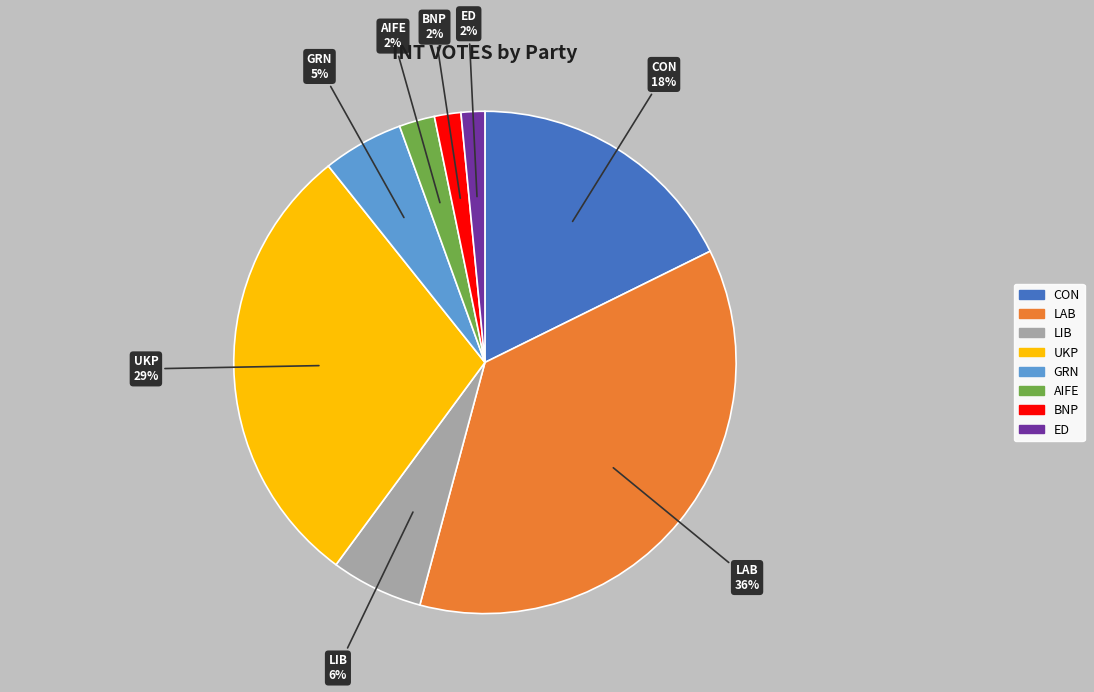

What percentage is the AIFE slice, to the nearest percent?

2%